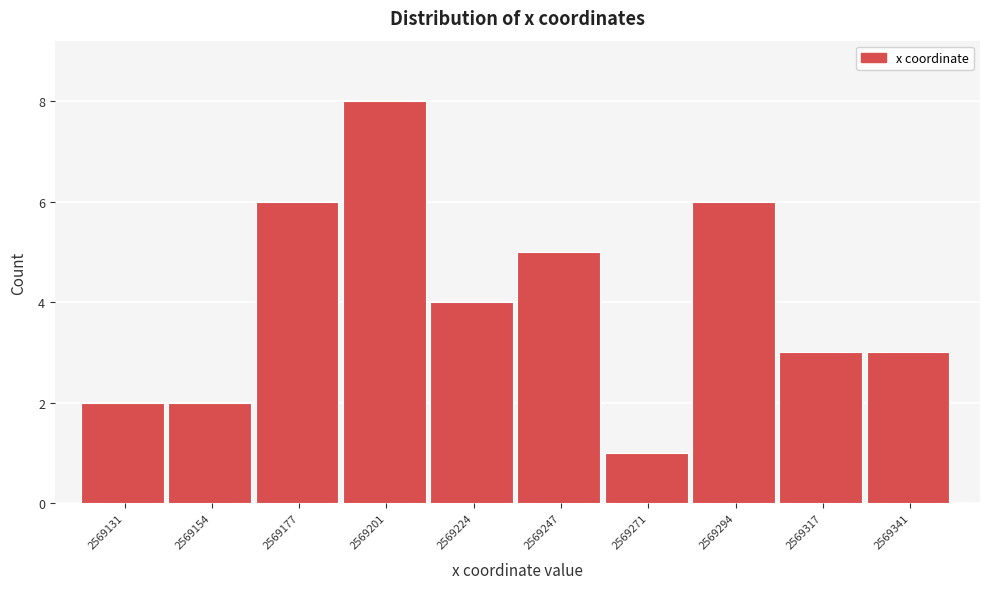

Reading right to left, what are all the values shown in this chart?

3	3	6	1	5	4	8	6	2	2